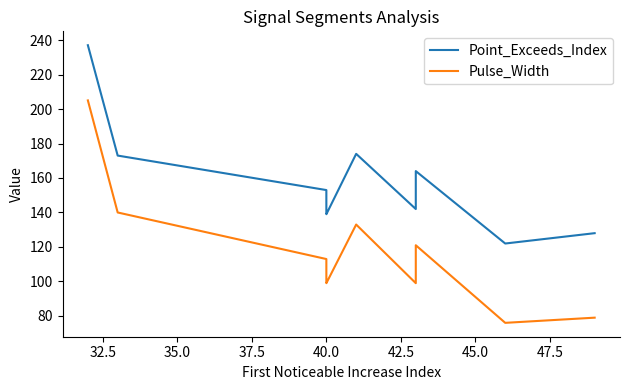

In Pulse_Width, how many points are higher than both neighbors (excluding endpoints)?

2